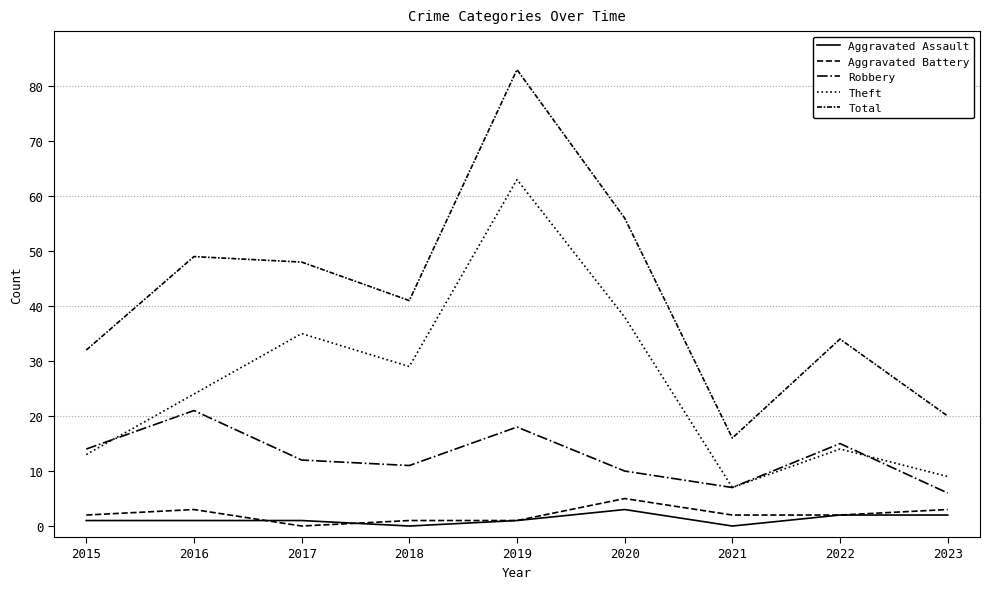

Is this an area chart (filled region under the line)?

No